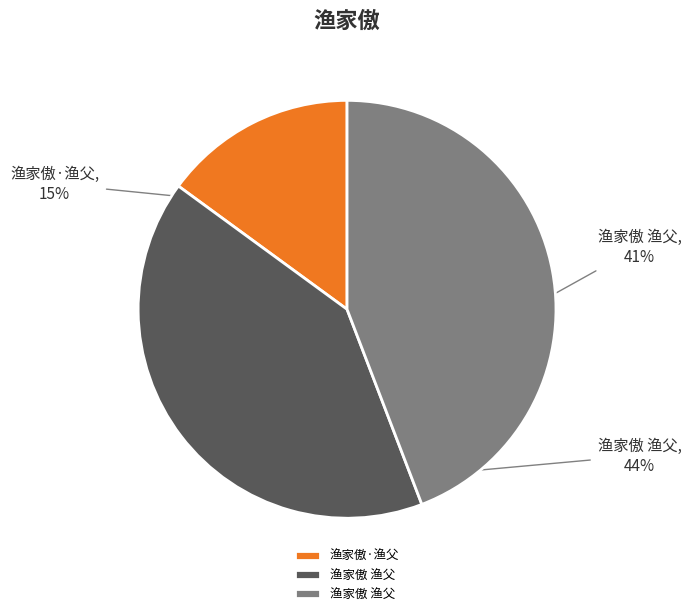

How many slices are in this pie chart?

3